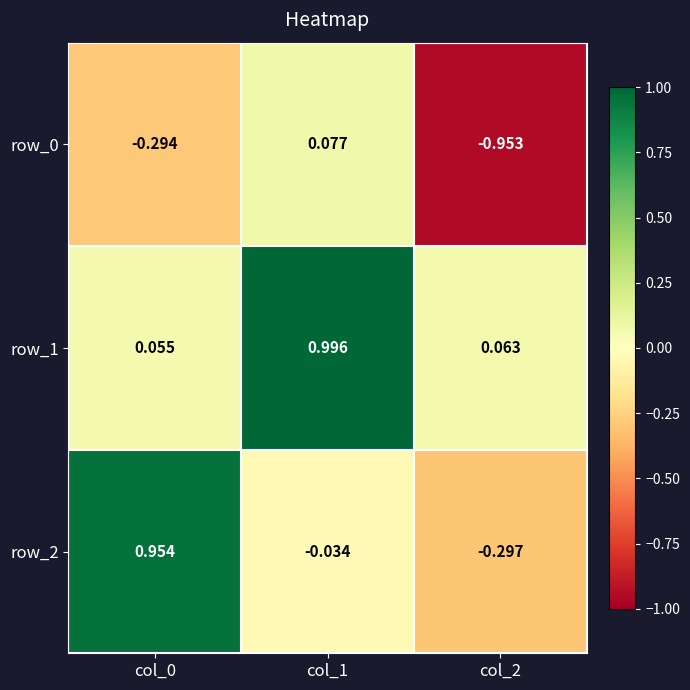

How many series are shown in this chart?

3